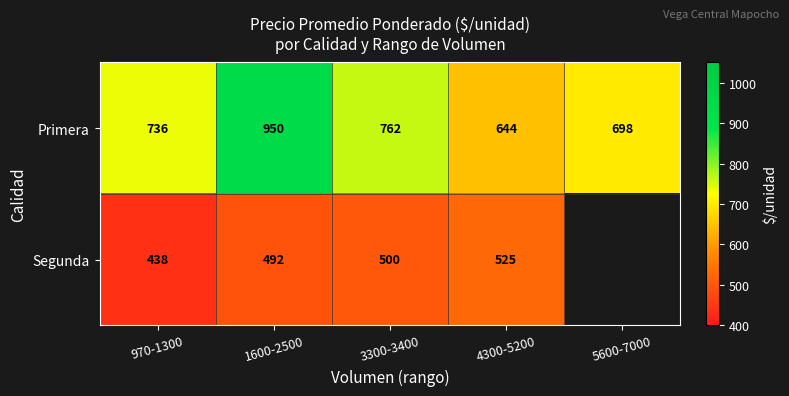

The value of Segunda at 3300-3400 is 837.1. True or false?

False